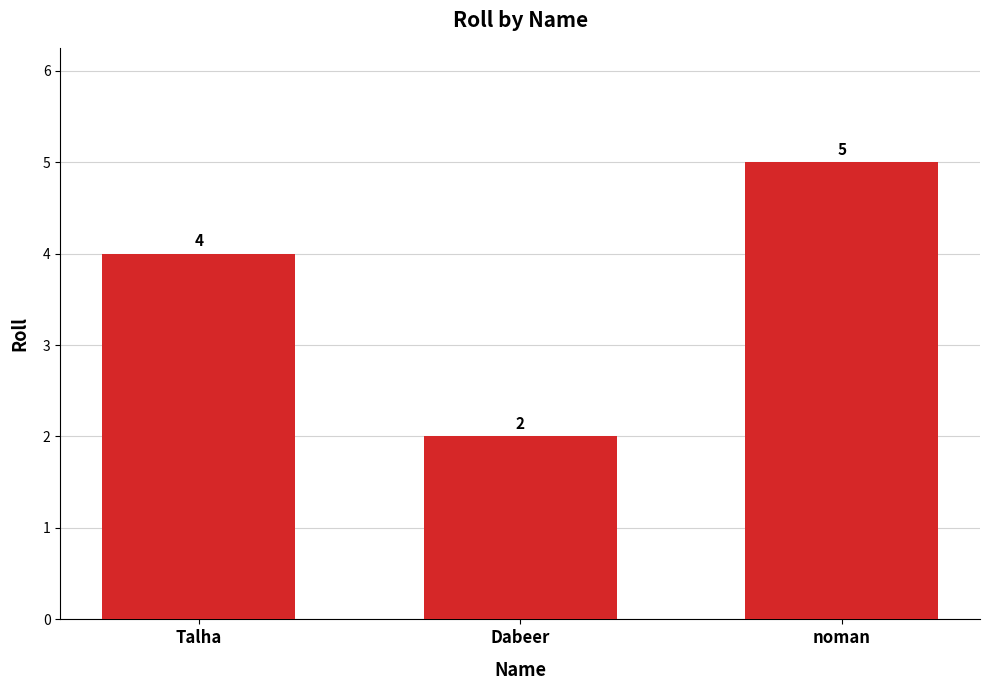

What is the minimum value shown in the chart?

2